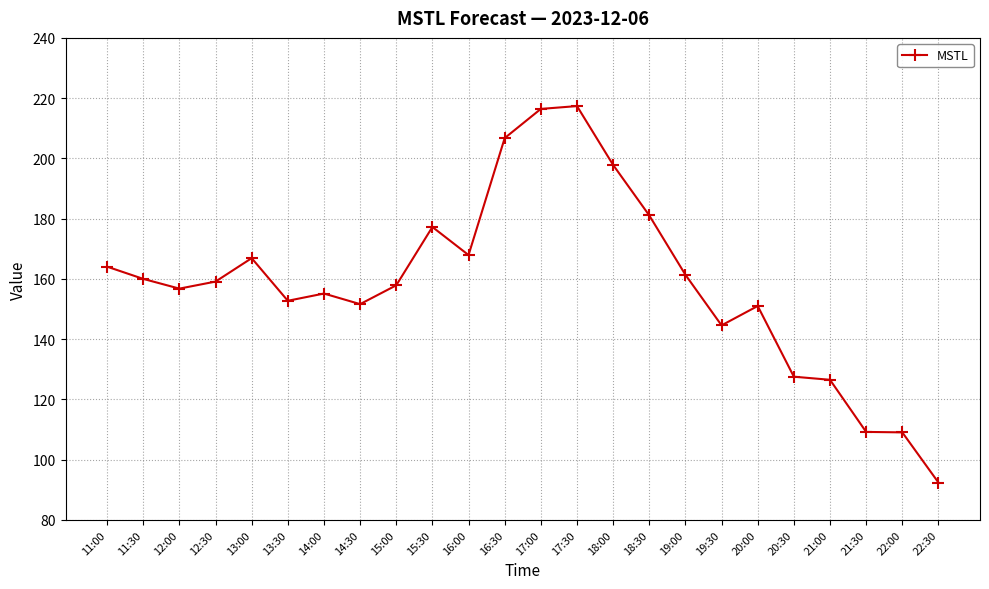

Where is the first local maximum?

13:00